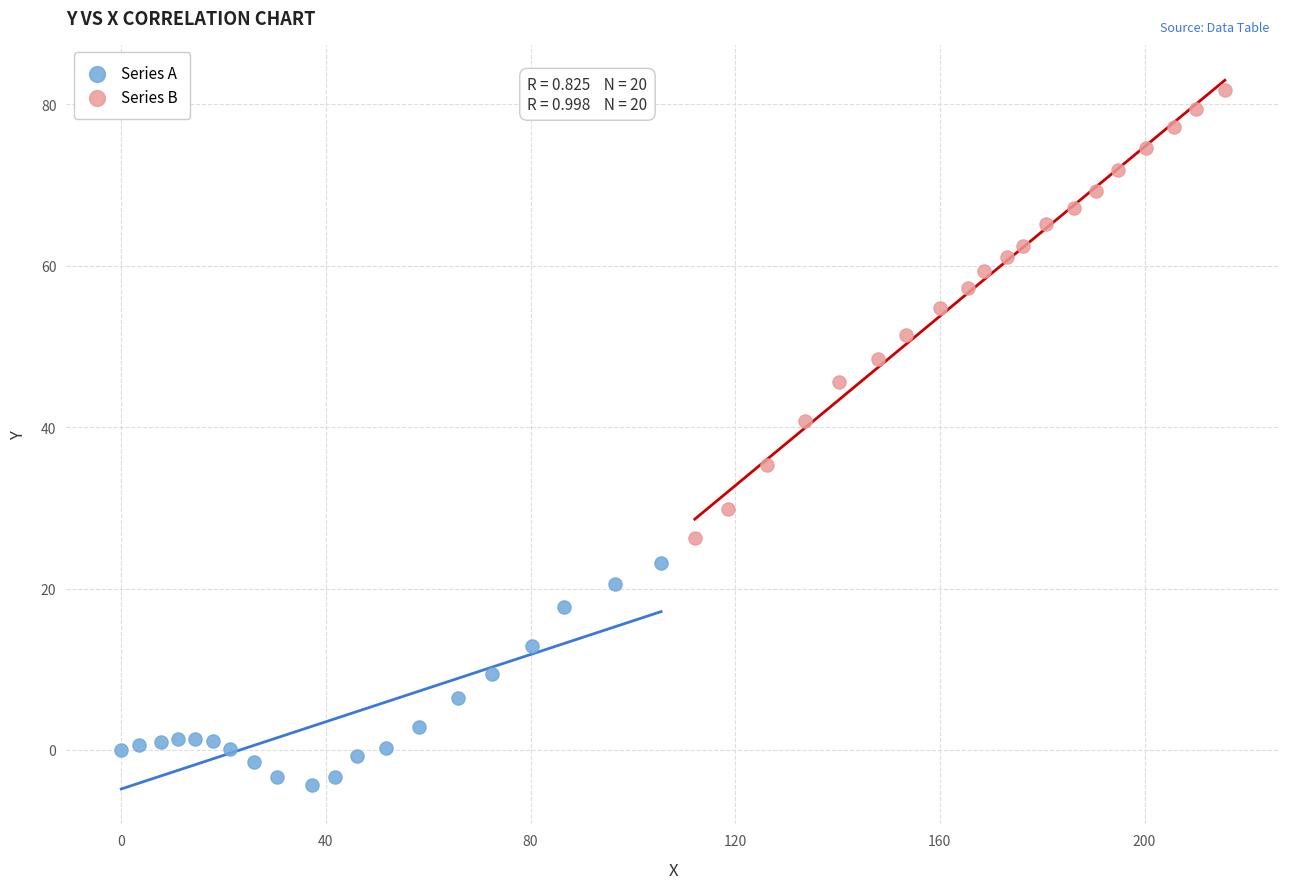

Which series has the largest Y range (max minus min)?

Series B